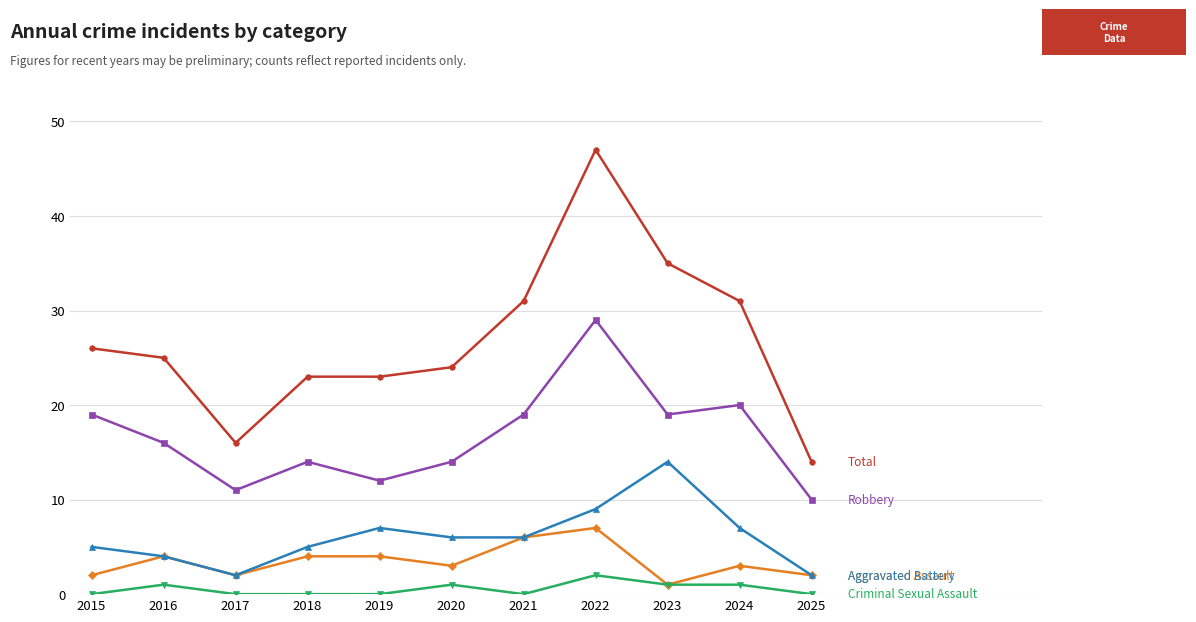

What is the maximum value shown in the chart?

47